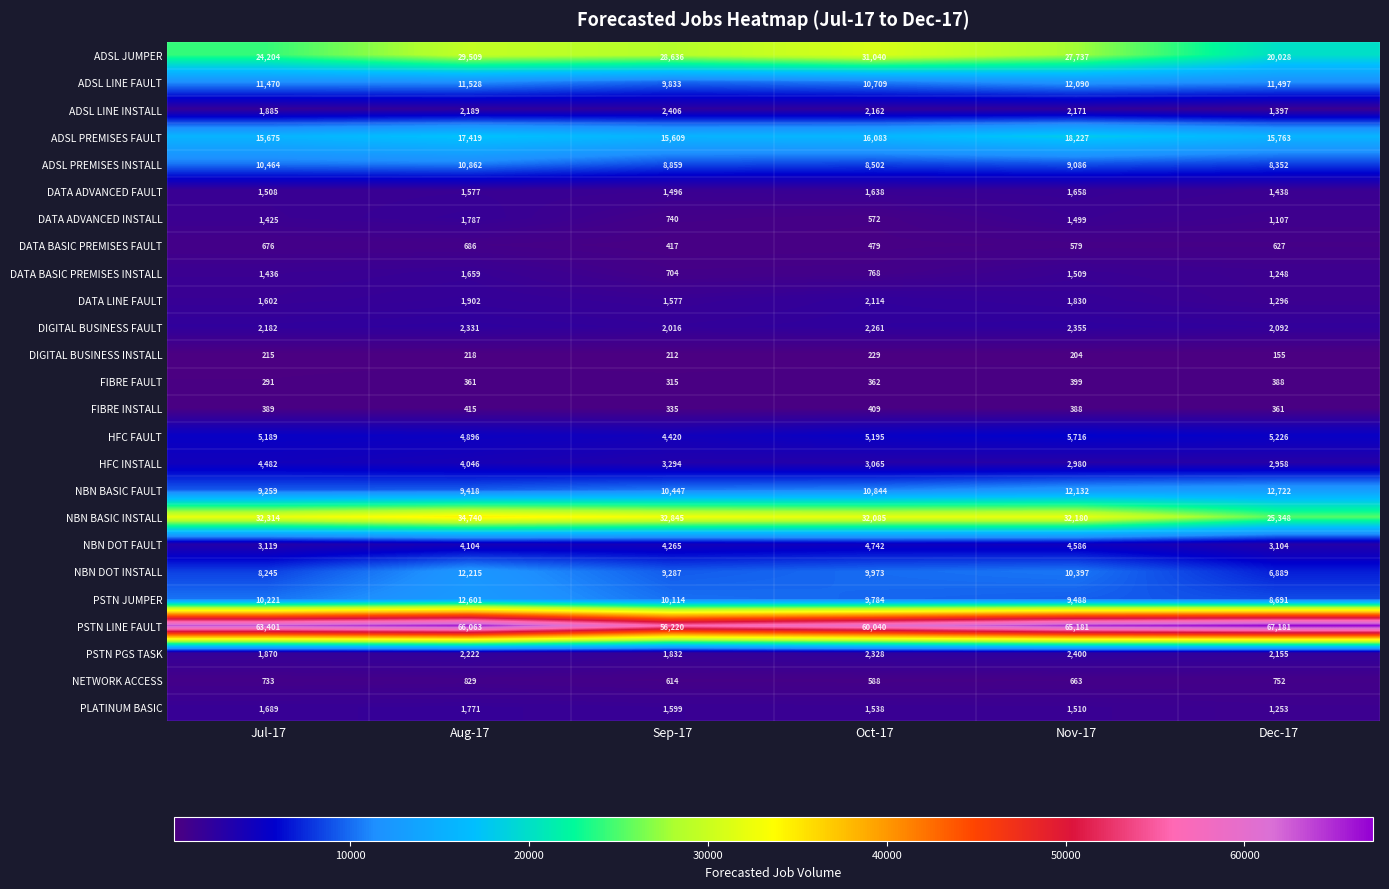

Which series changed the most between Sep-17 and Oct-17?

PSTN LINE FAULT